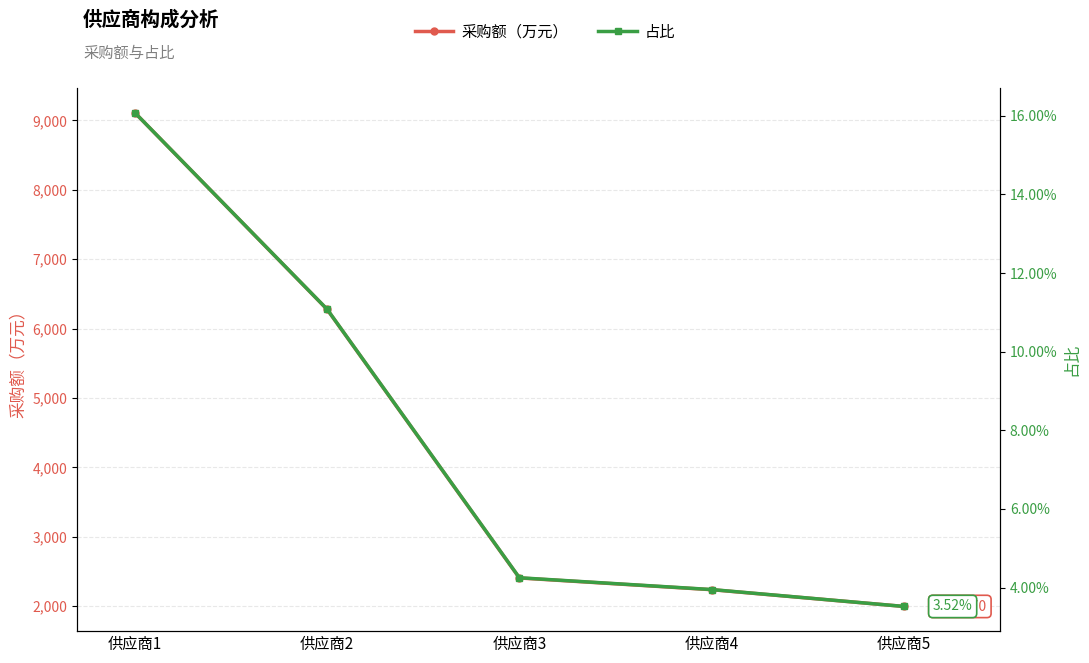

What are all the series names shown in the legend?

采购额（万元）, 占比